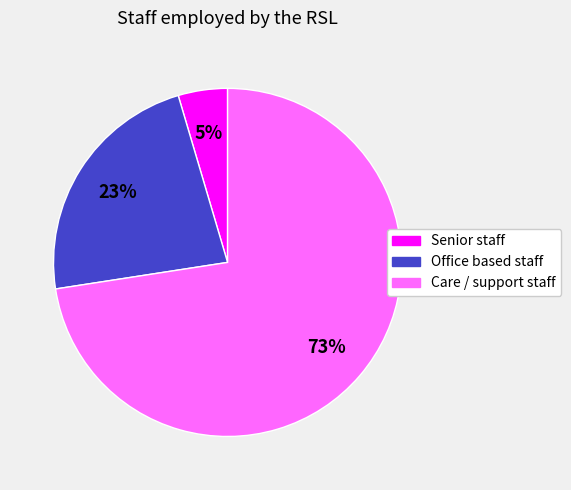

To the nearest percent, what is the average slice percentage?

33%